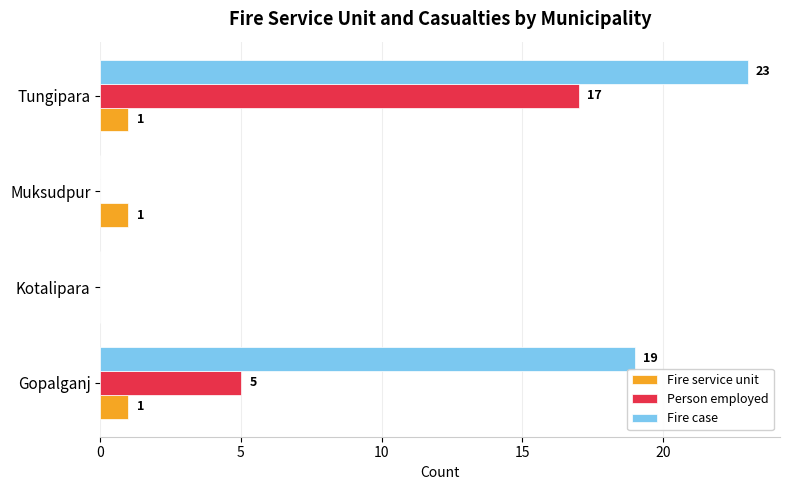

How many Person employed values are between 0 and 17?

4